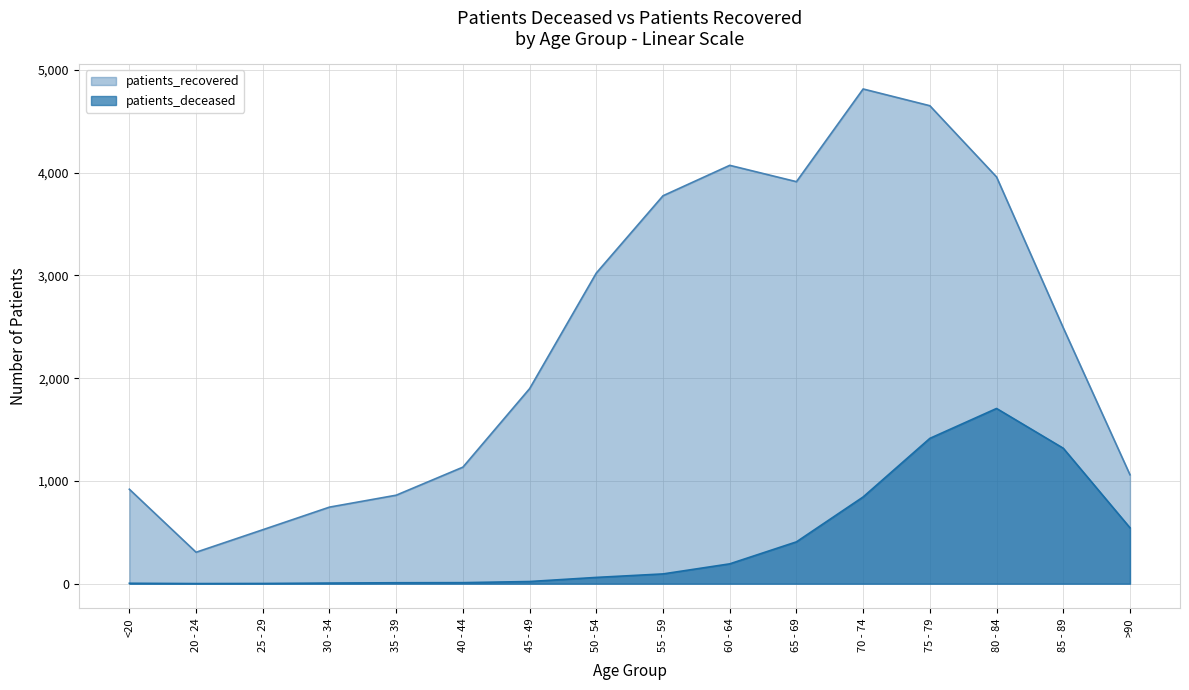

How many interior local peaks does the patients_deceased series have?

1